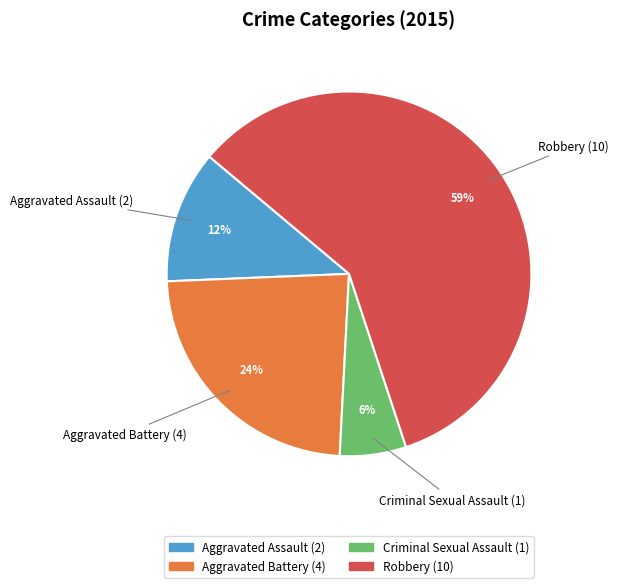

Which has a higher value, Aggravated Battery or Robbery?

Robbery